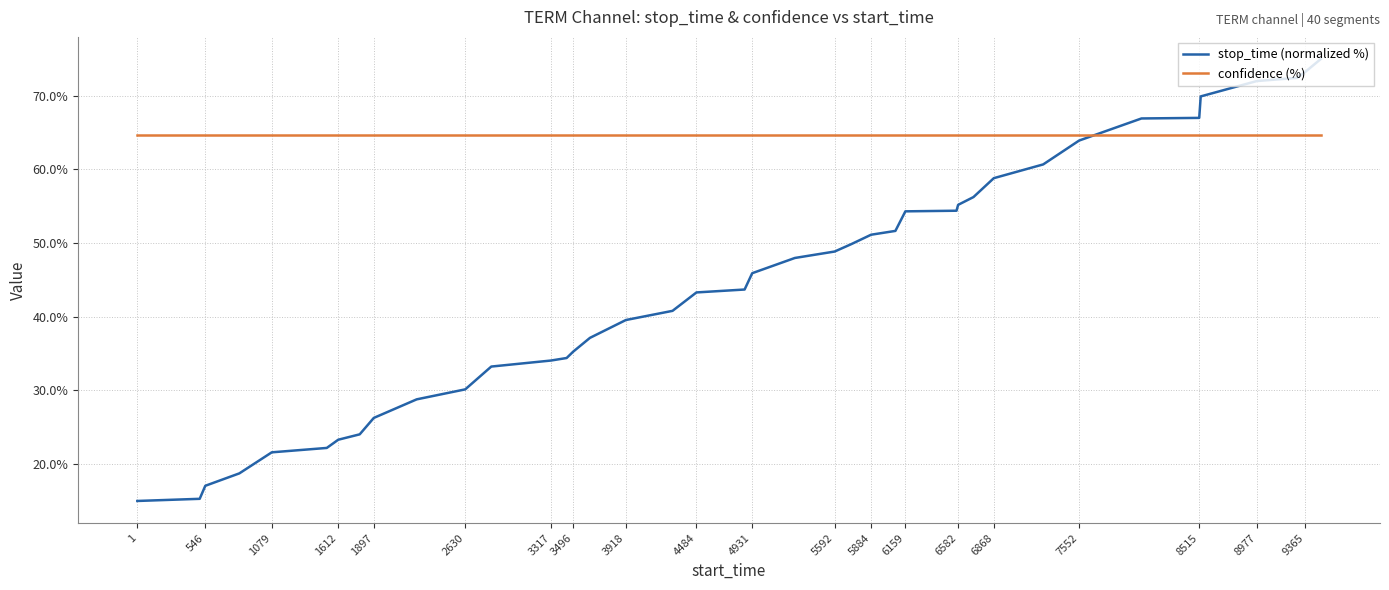

Which series has the largest range (max minus min)?

stop_time (normalized %)